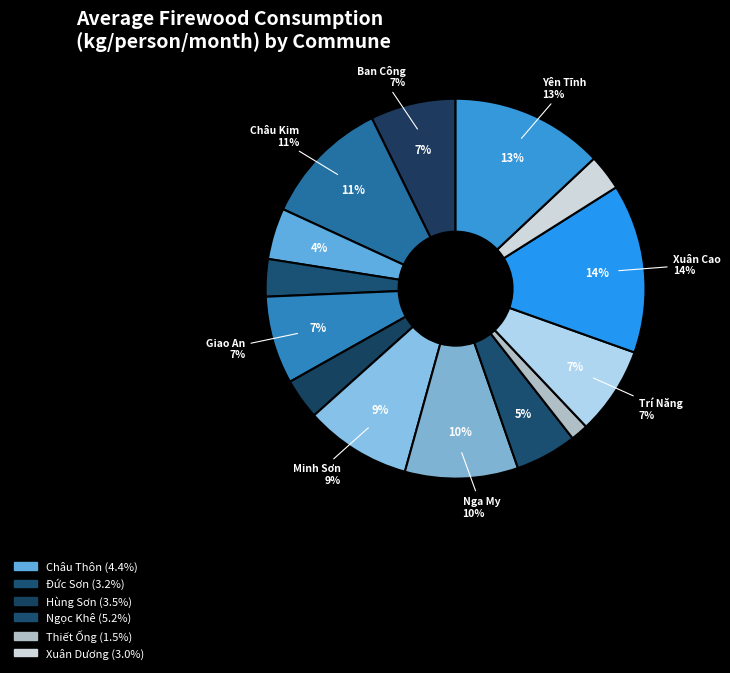

Between Châu Thôn and Minh Sơn, which is larger?

Minh Sơn